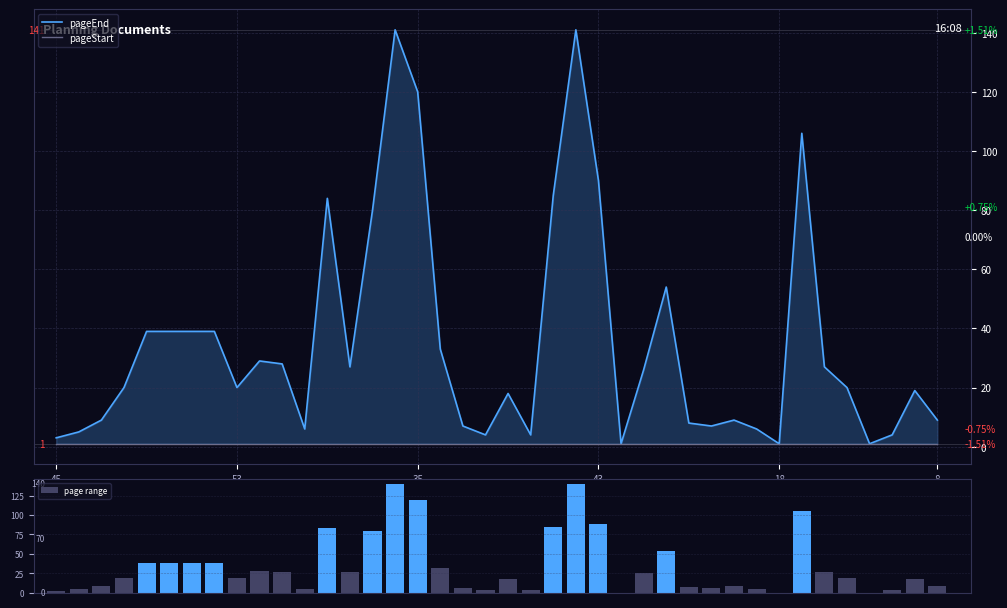

What is the label of the 10th bar from the left?

9